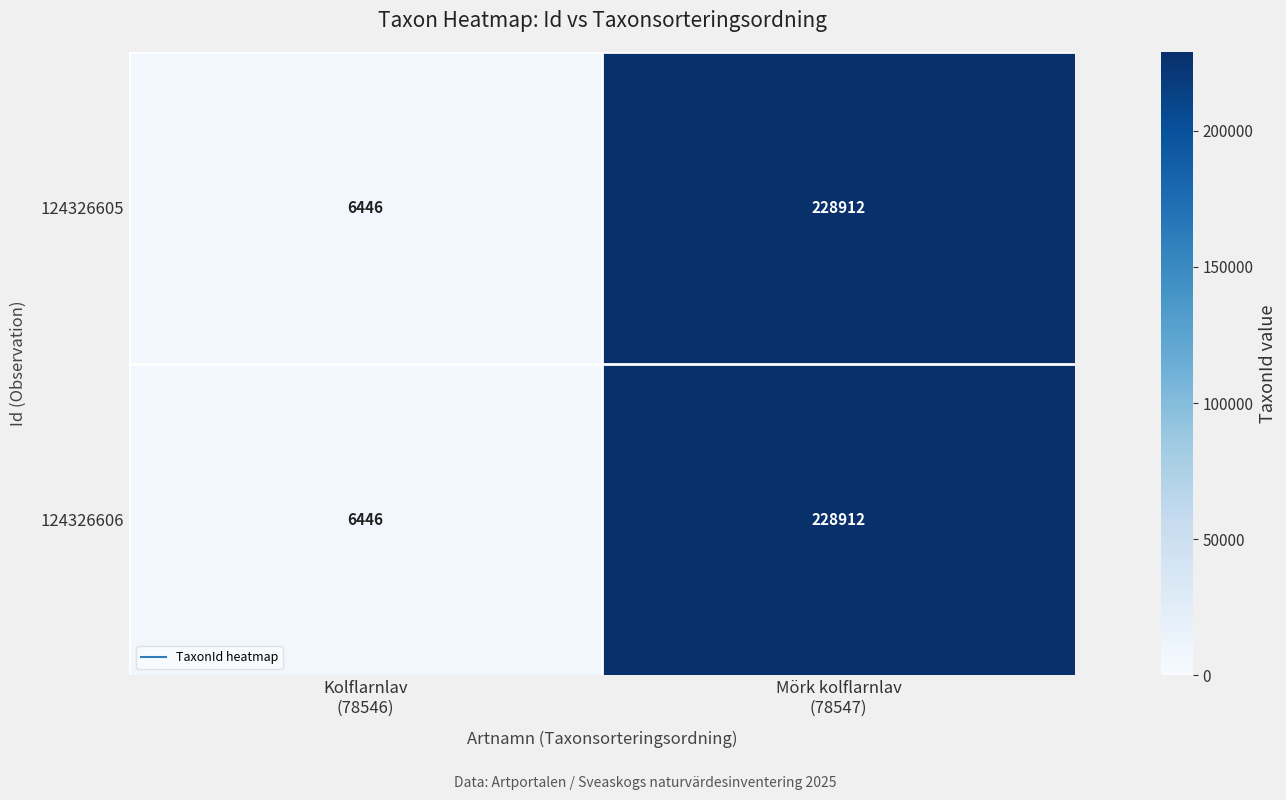

At how many categories does at least one series exceed 45139?

1